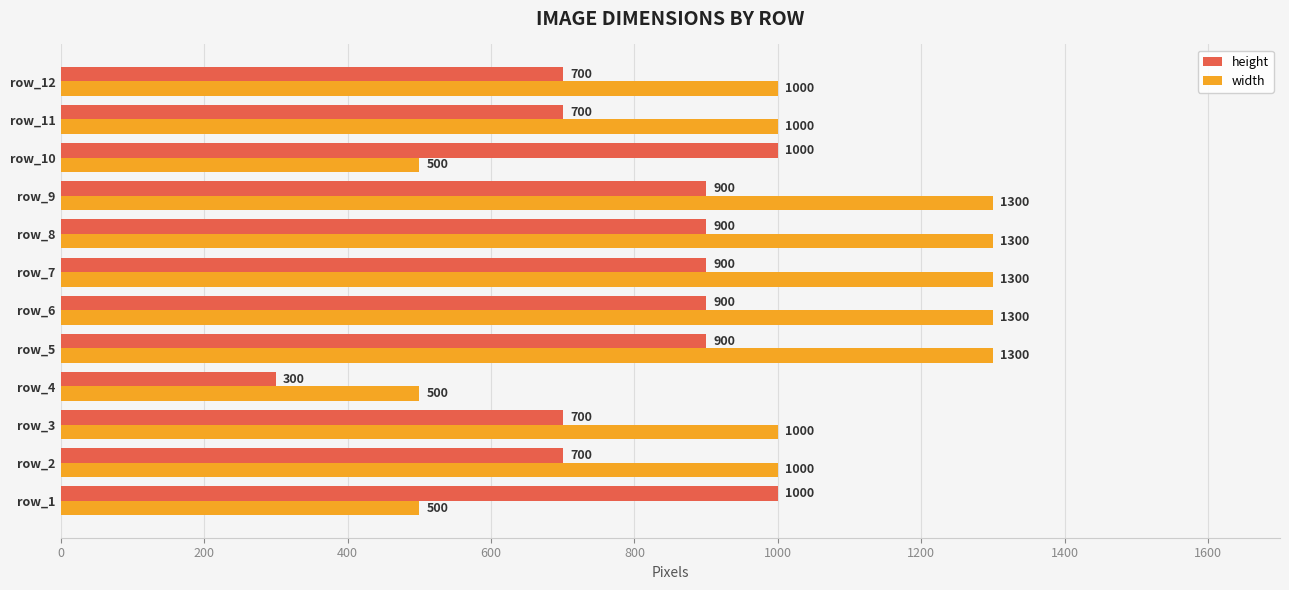

The width series shows 1300 at row_7. True or false?

True